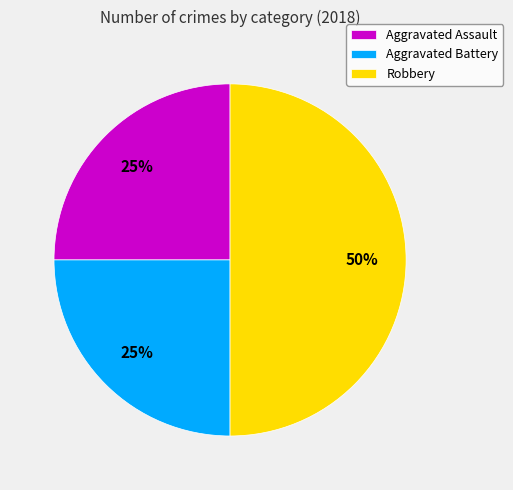

Approximately how many times larger is the value at Aggravated Assault compared to Robbery?

0.5